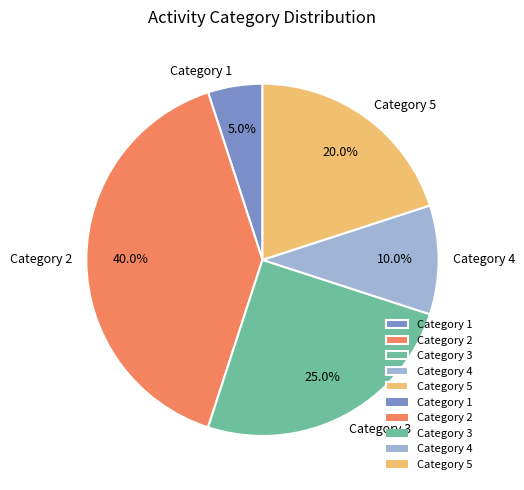

What percentage is NOT represented by Category 2?

60.0%